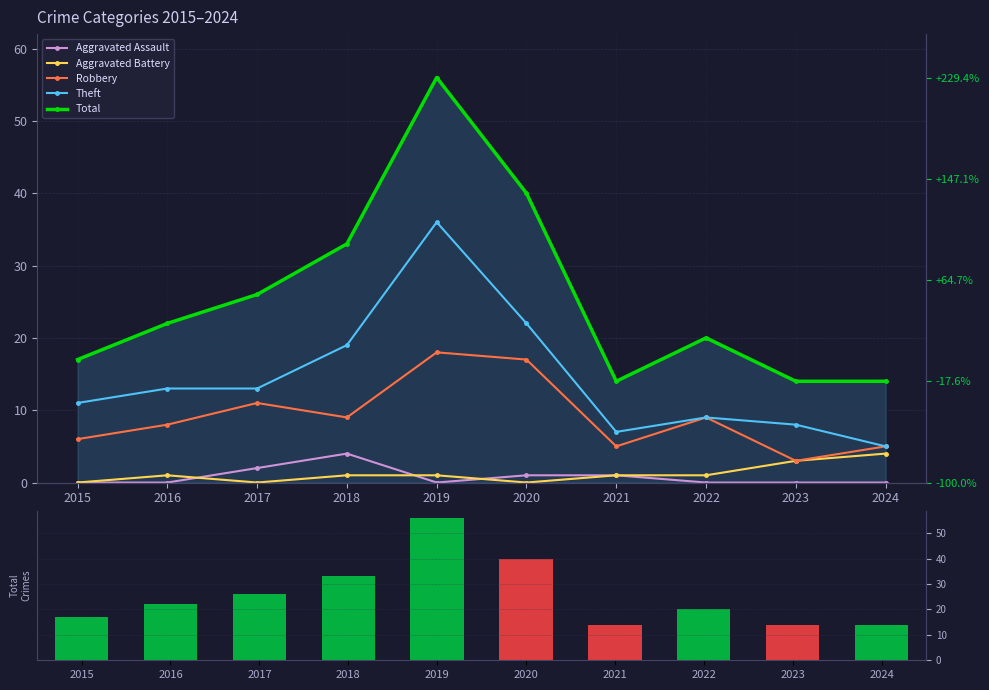

What is the highest value of the Total series?

56